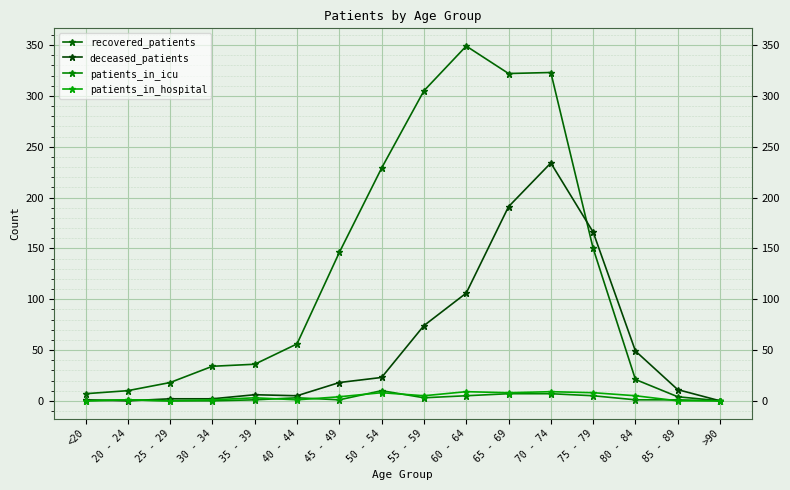

Does the chart have visible grid lines?

Yes